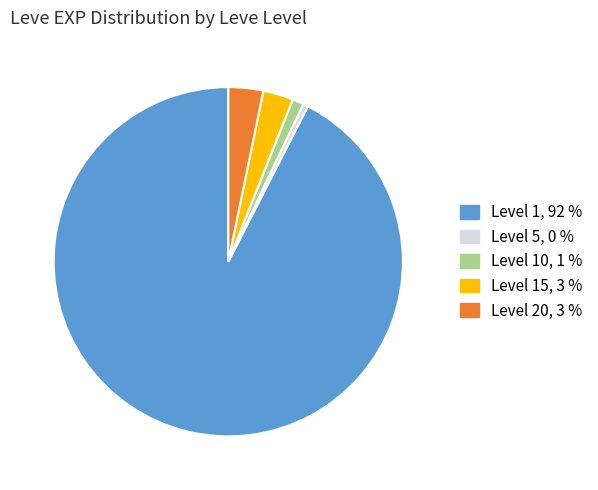

Does any single category account for the majority?

Yes